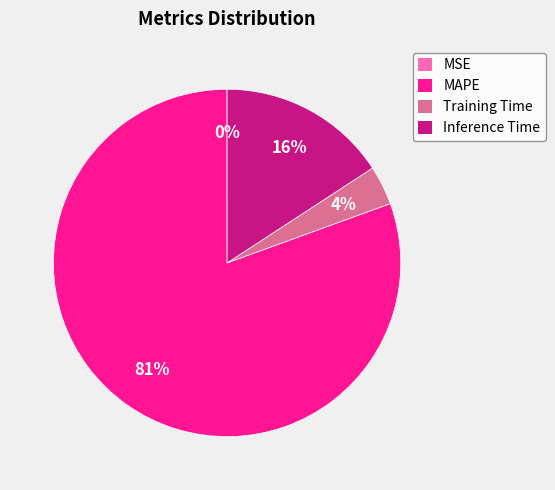

Does MAPE account for over 50% of the chart?

Yes